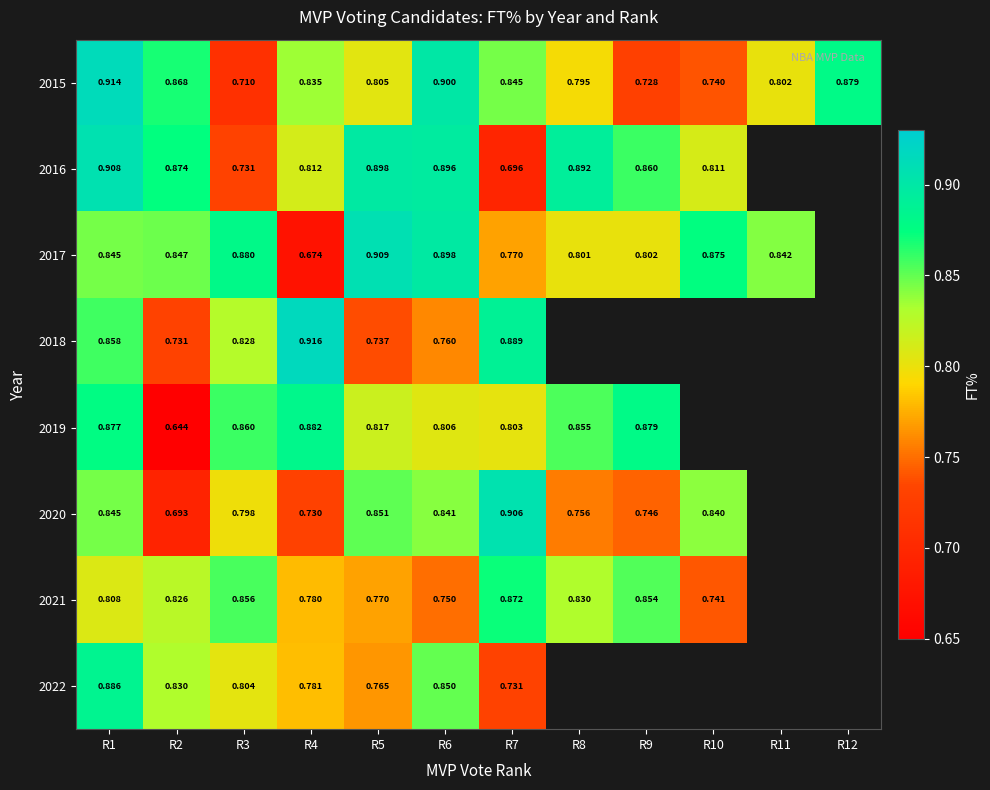

What is the maximum value for 2018?

0.9